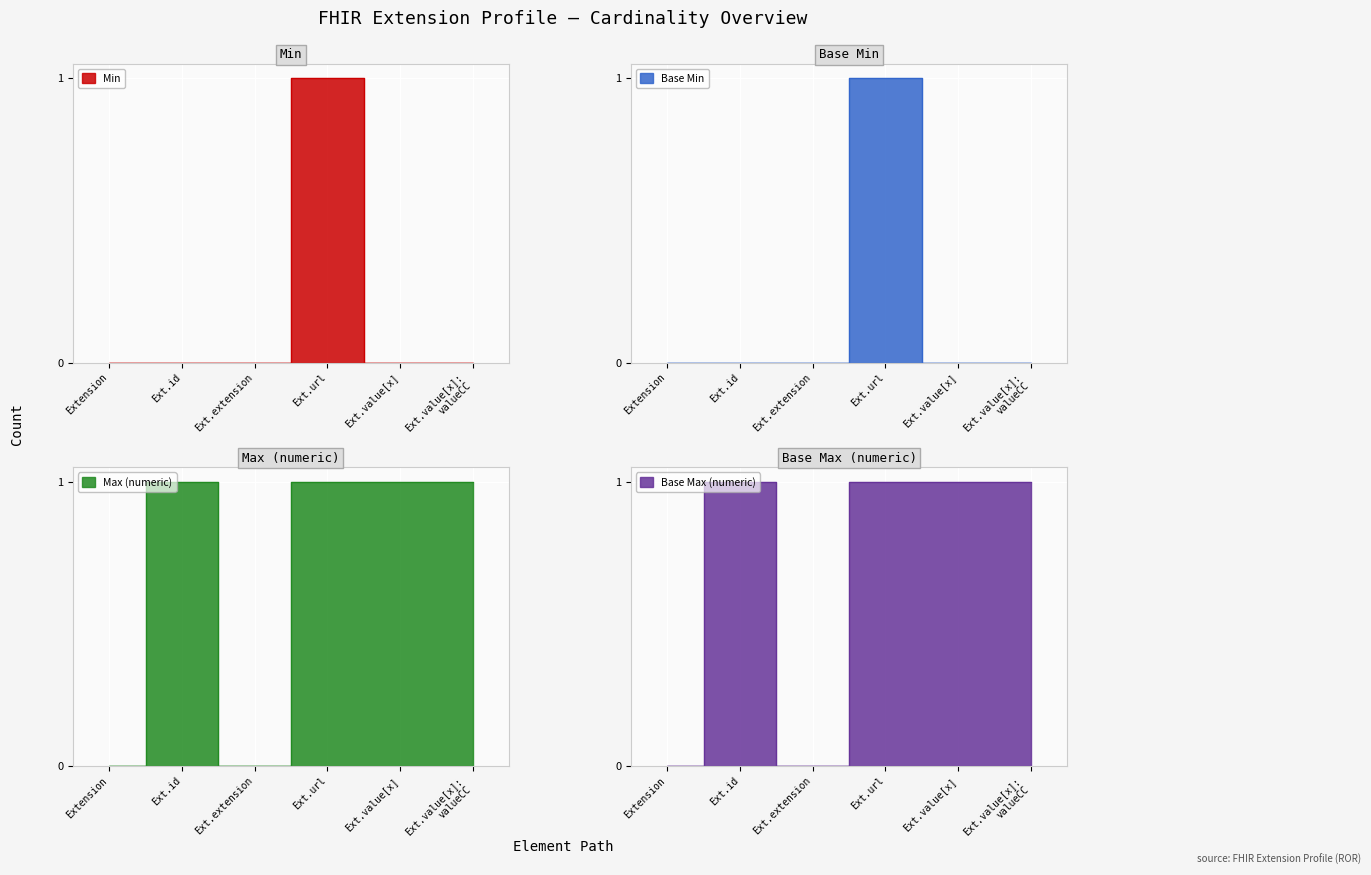

Does the chart display data point markers on the line(s)?

No